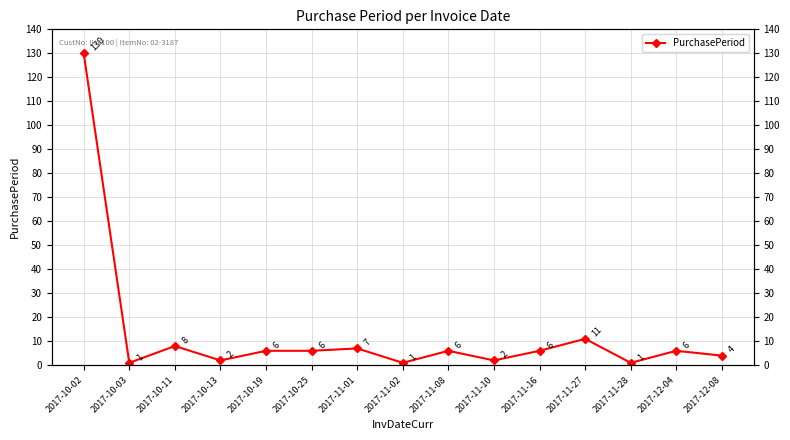

Where is the data nearest to the value 65?

2017-11-27